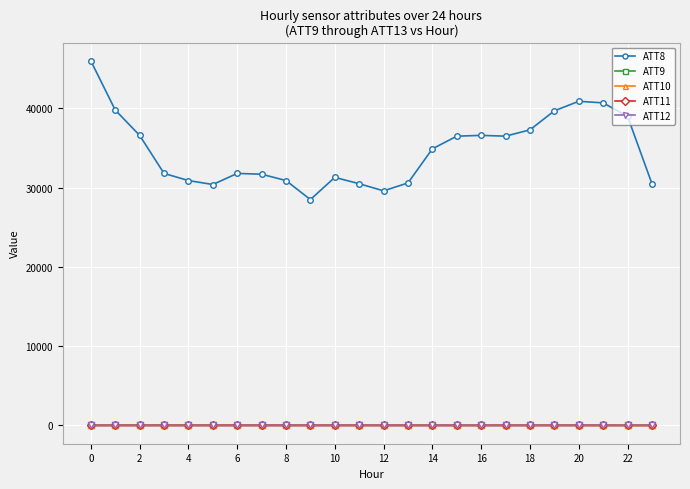

At how many categories does at least one series exceed 27255?

24